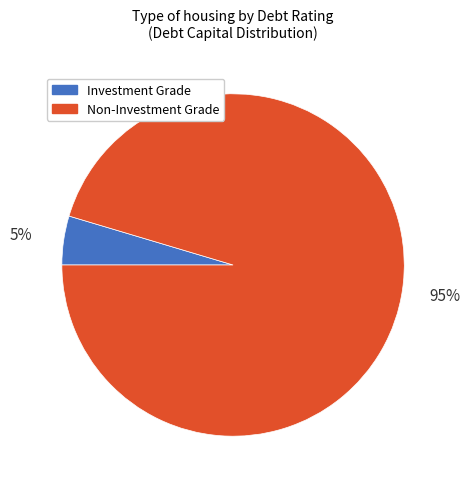

Is it true that Investment Grade is 5% of the pie?

True